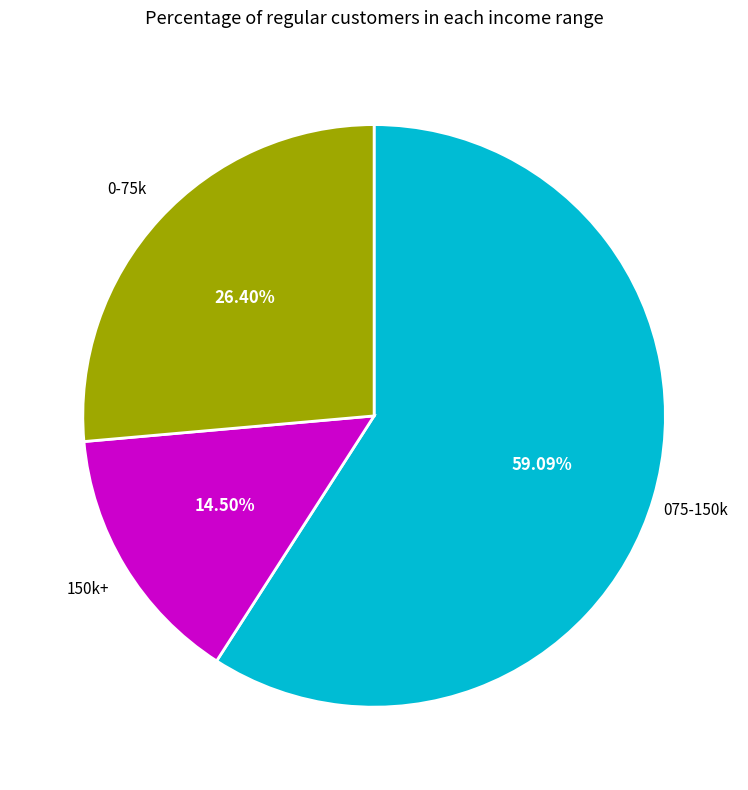

Does any single category account for the majority?

Yes